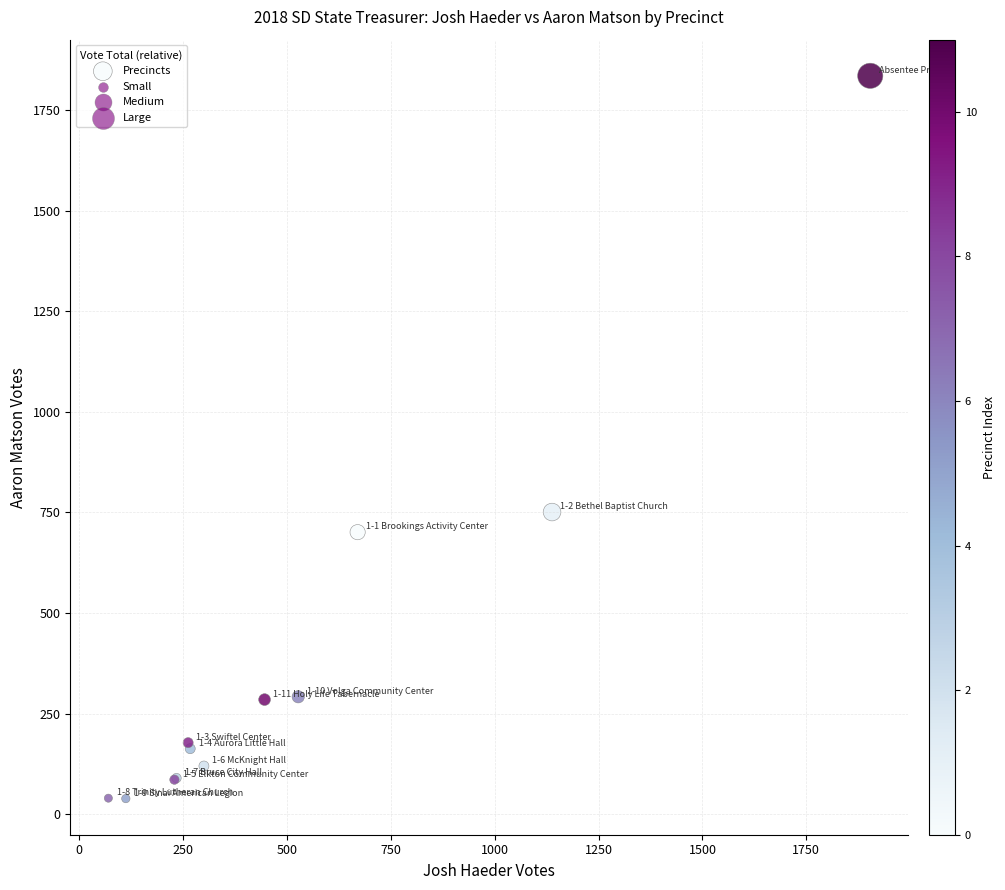

What Y value in the scatter plot is closest to 937?

751